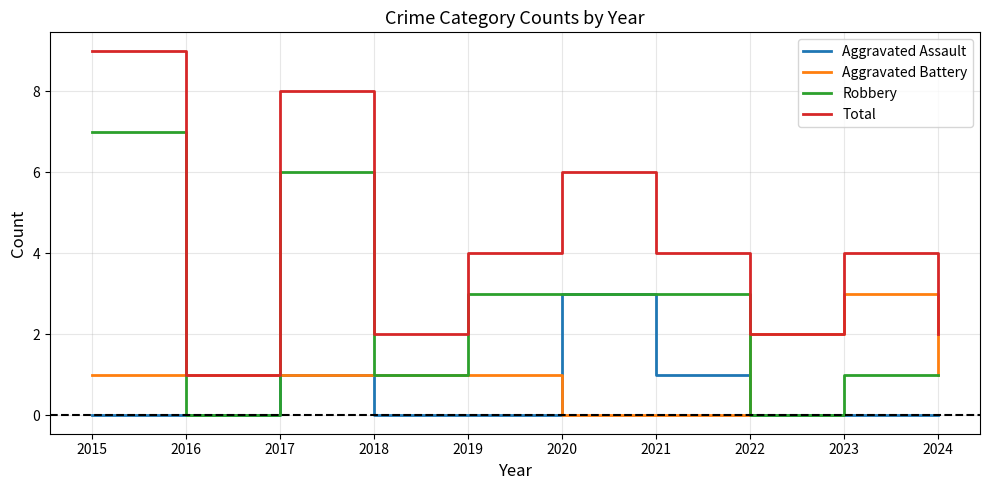

How many interior local valleys does the Total series have?

3